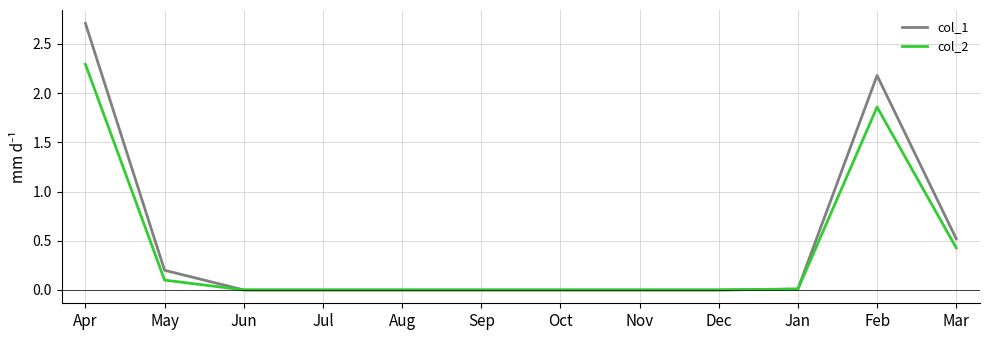

What is the total value across all series at May?

0.3